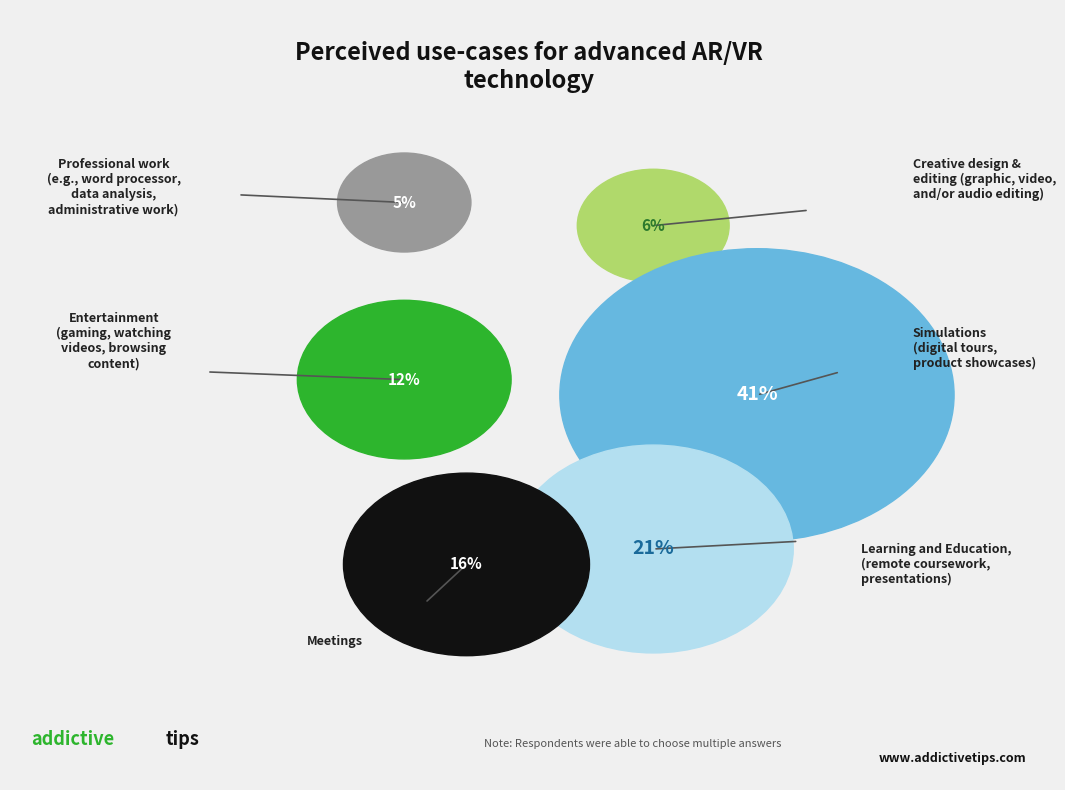

To the nearest percent, what is the difference between the largest and smallest slice percentages?

36%